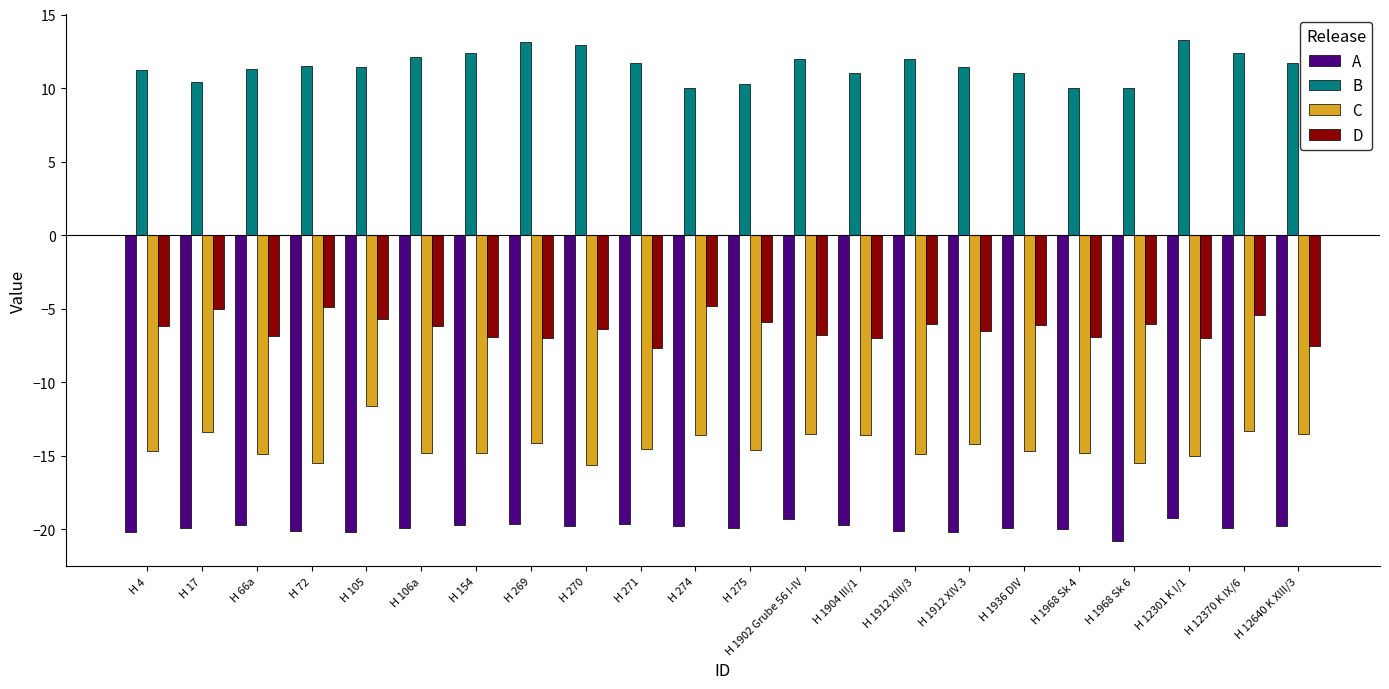

List the series in order of their overall mean, lowest first.

A, C, D, B